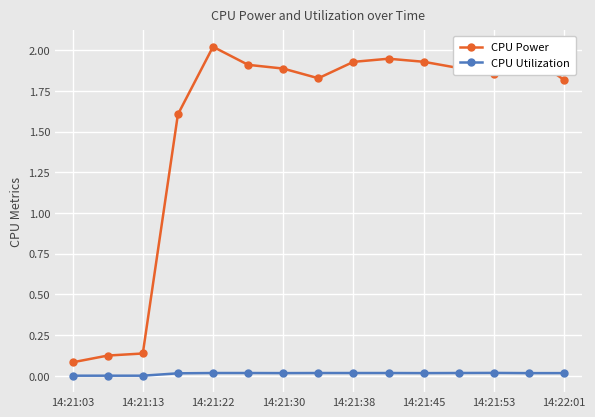

At how many categories does at least one series exceed 1?

12